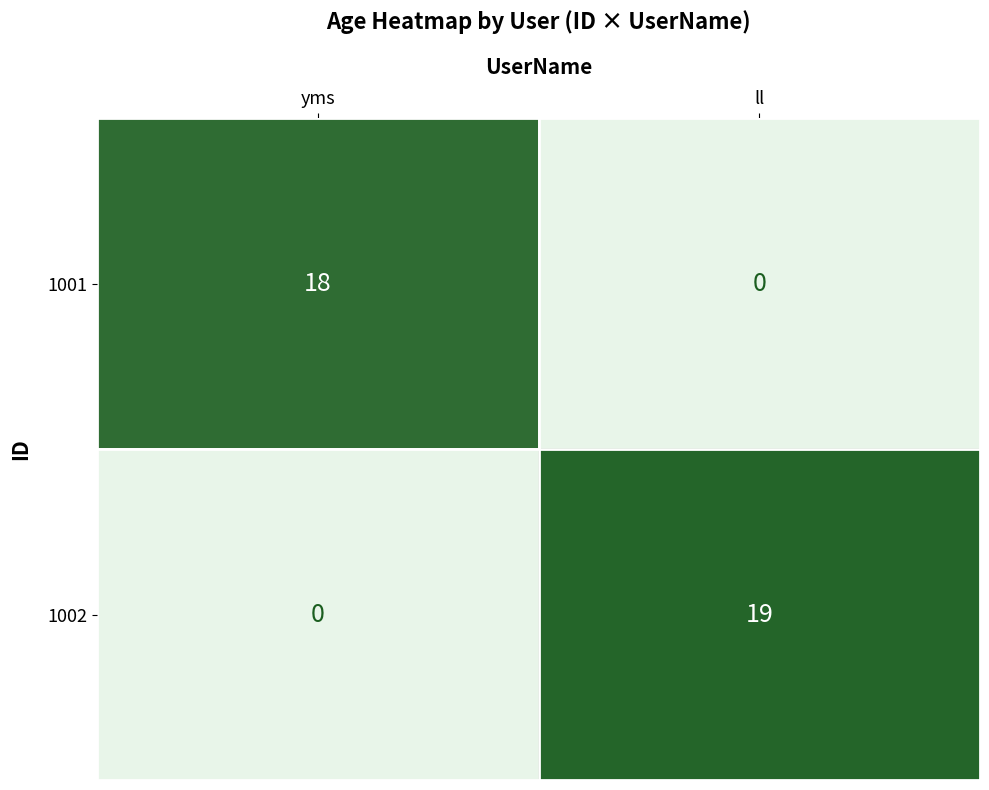

Which series has the largest total across all categories?

1002